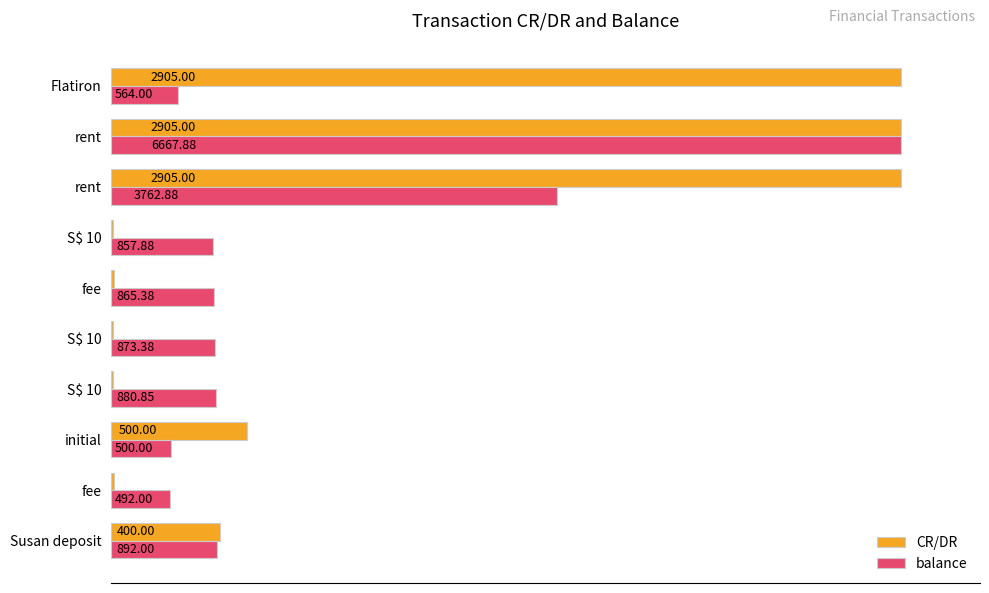

What are all the series names shown in the legend?

CR/DR, balance